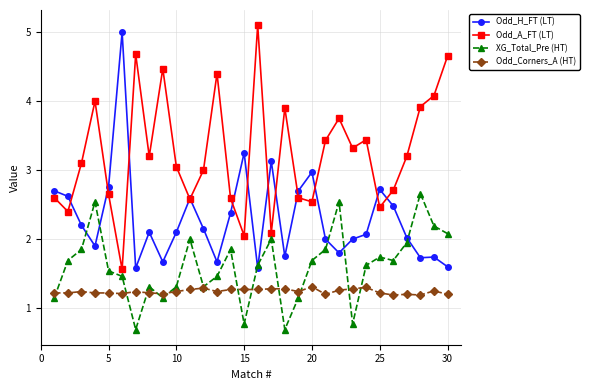

What is the minimum value shown in the chart?

0.7